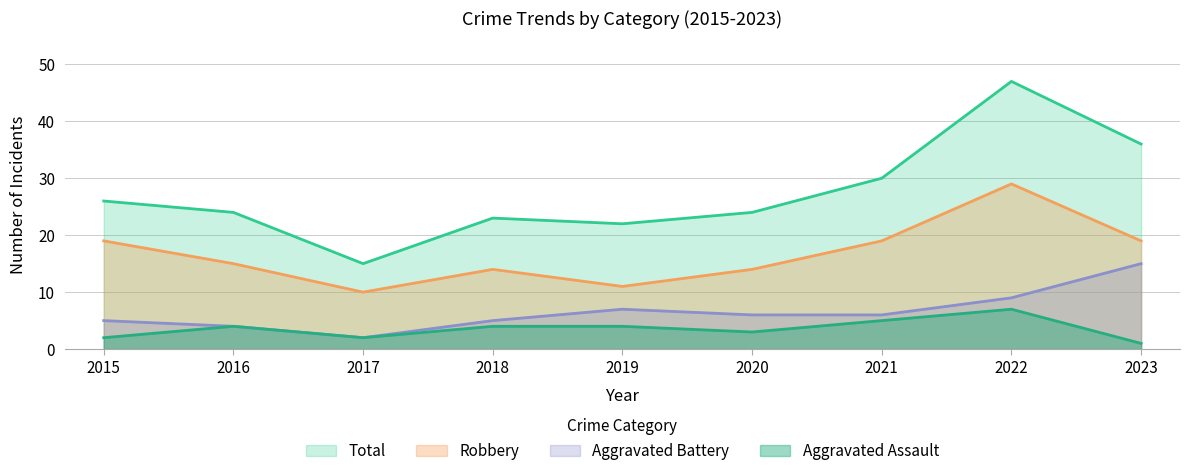

What is the minimum value for Robbery?

10